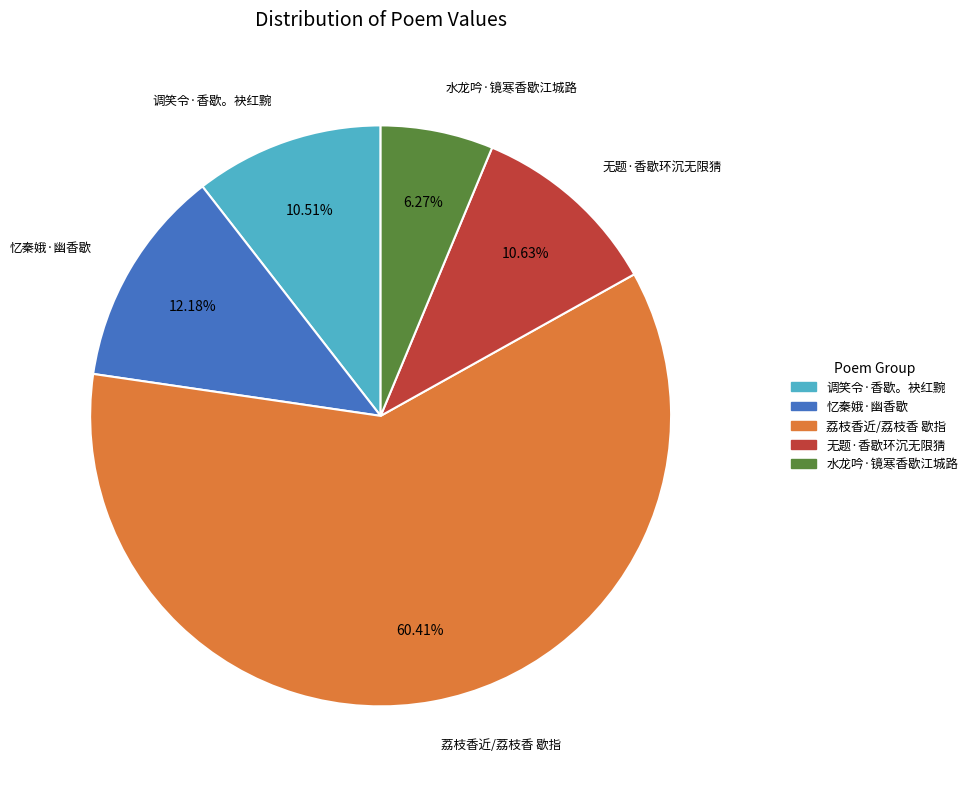

Which slice is the largest?

荔枝香近/荔枝香 歇指